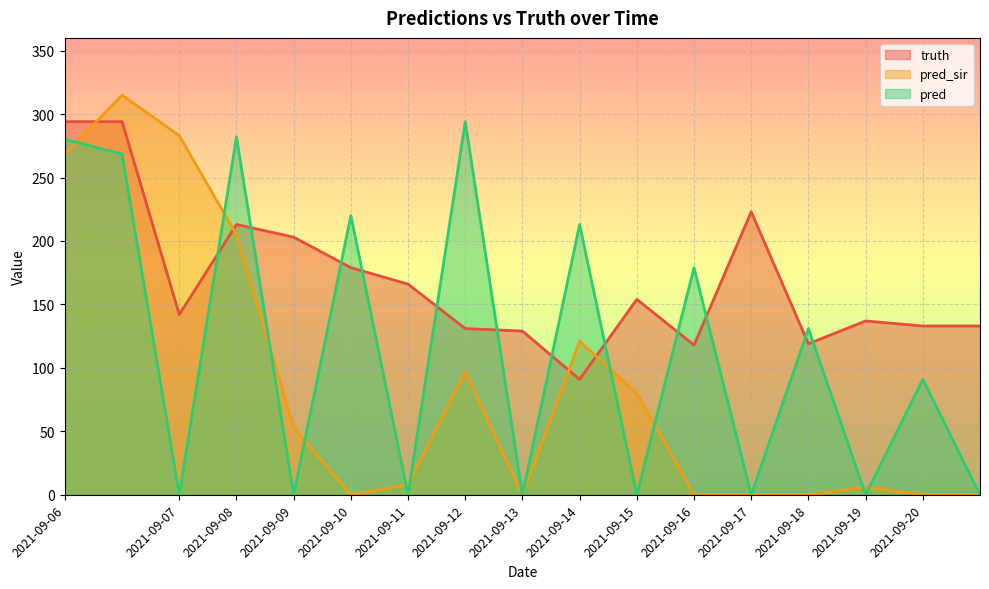

What is the difference between the truth values at 2021-09-16 and 2021-09-06?

176.0